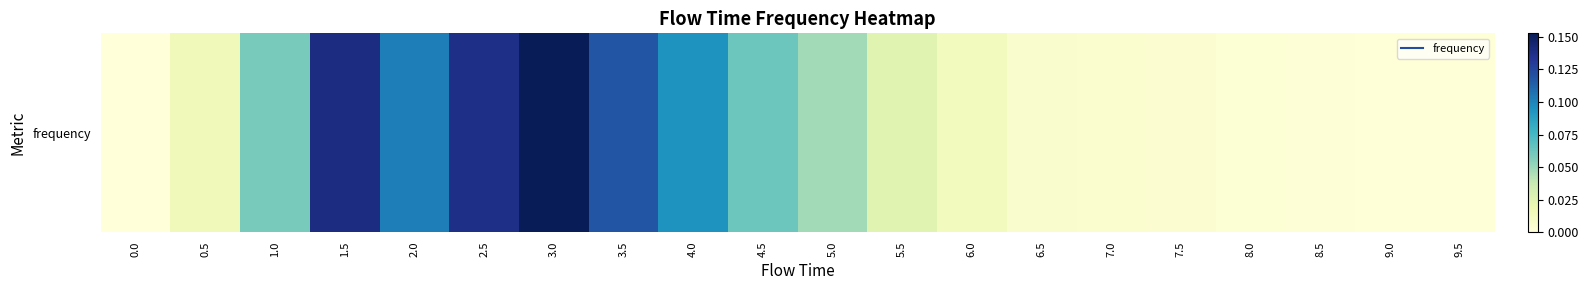

What is the difference between the second highest and minimum values?

0.1